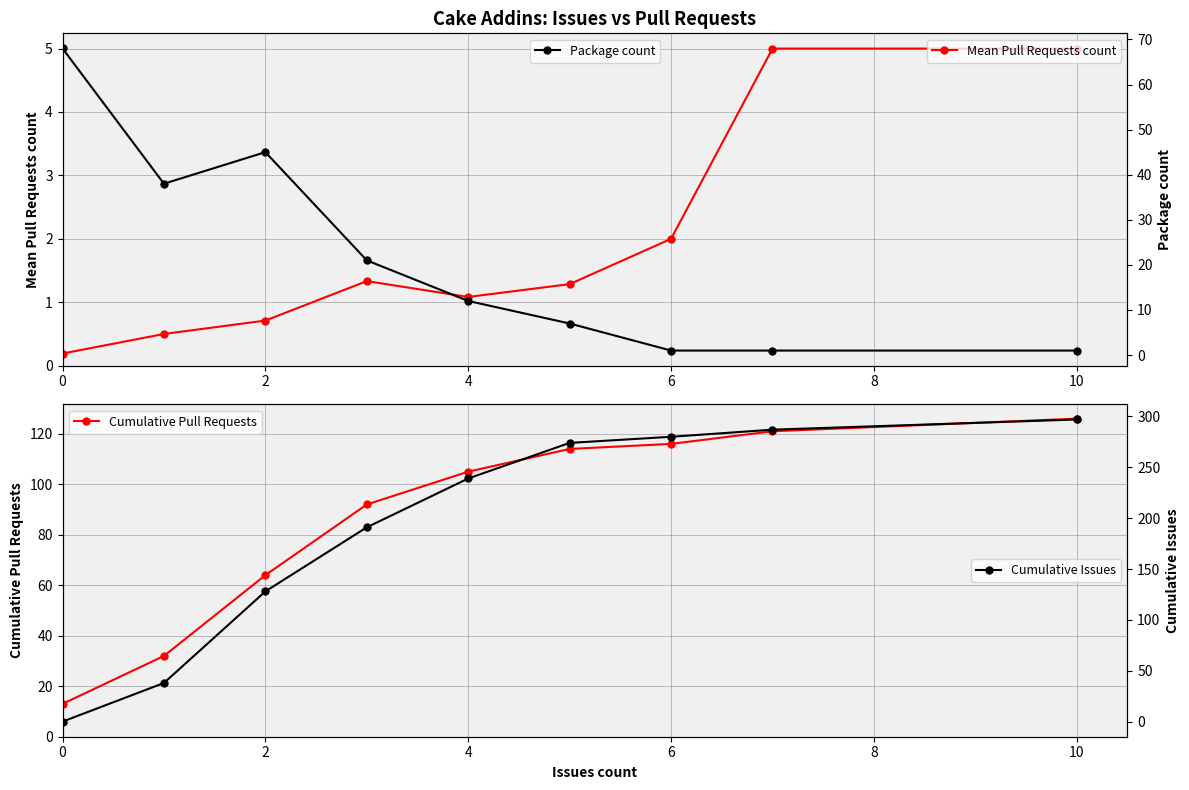

Is it true that Mean Pull Requests count equals 2.0 at 6?

True